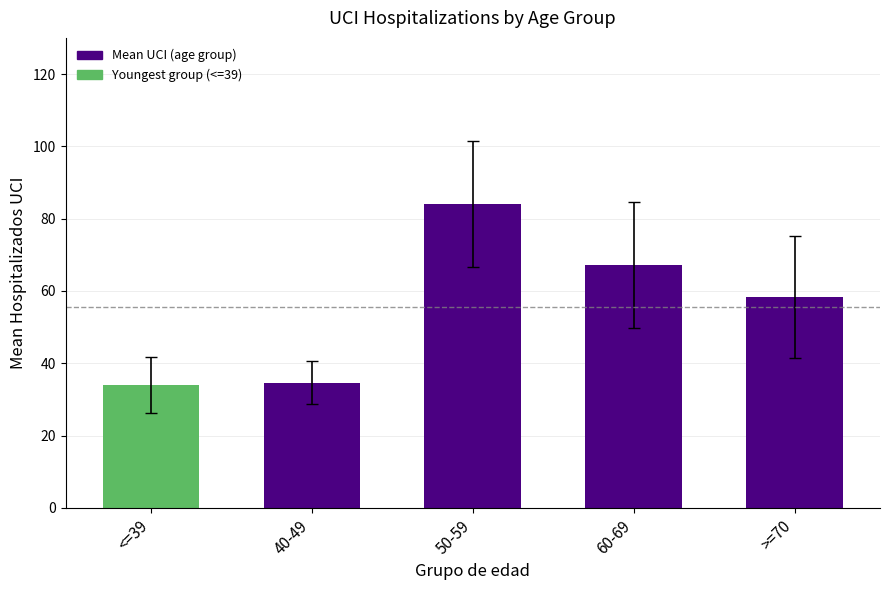

What is the minimum value shown in the chart?

33.9